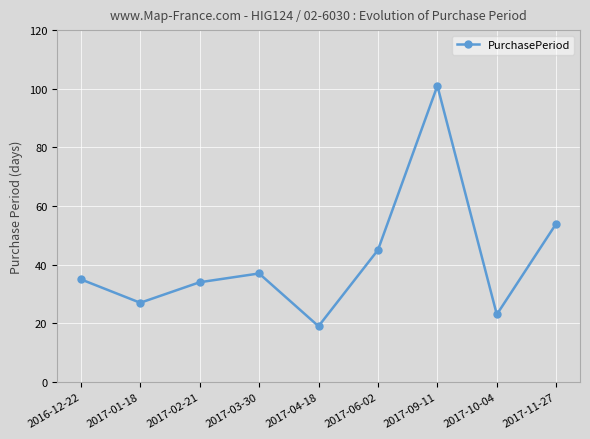

What is the sum of the values at 2017-04-18 and 2017-03-30?

56